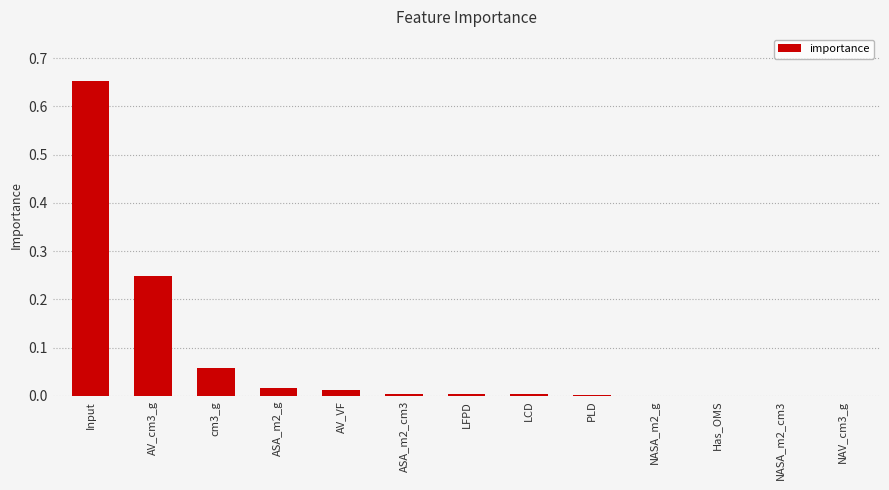

Which category has the highest value across all series?

Input